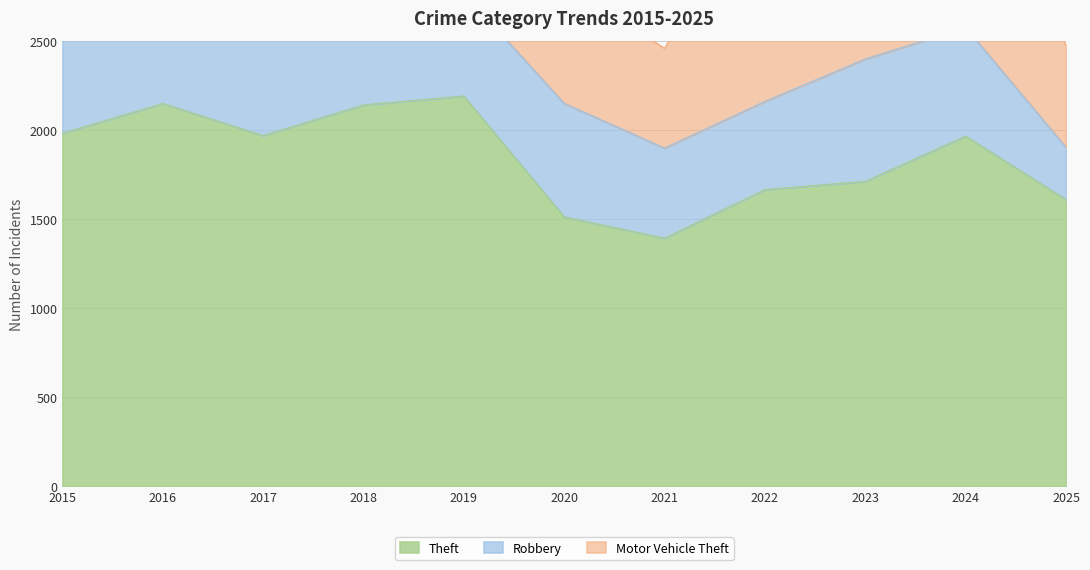

Reading right to left, extract all data points from this chart.

Theft: 2025=1609	2024=1965	2023=1711	2022=1665	2021=1392	2020=1512	2019=2190	2018=2140	2017=1968	2016=2148	2015=1981
Robbery: 2025=293	2024=610	2023=687	2022=495	2021=506	2020=637	2019=577	2018=741	2017=780	2016=819	2015=726
Motor Vehicle Theft: 2025=574	2024=931	2023=1243	2022=1272	2021=560	2020=673	2019=611	2018=631	2017=680	2016=756	2015=614